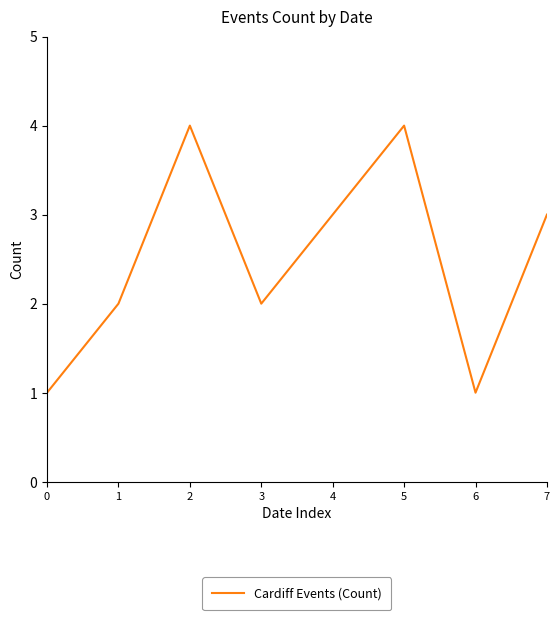

How many lines are shown in the chart?

1